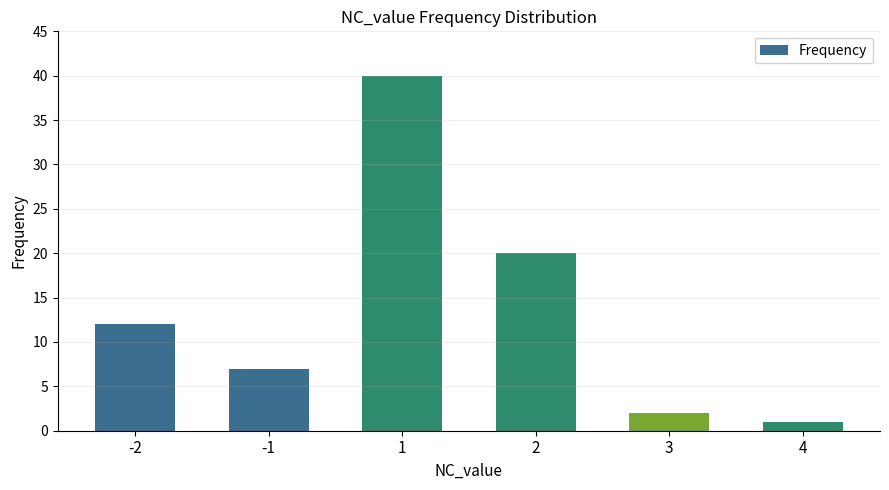

Rank the categories by value from lowest to highest.

4, 3, -1, -2, 2, 1